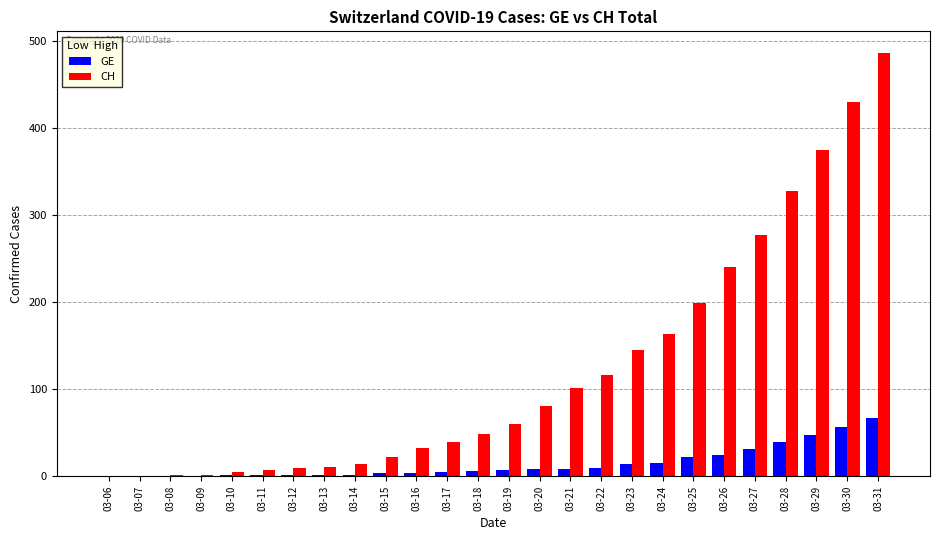

What are all the series names shown in the legend?

GE, CH